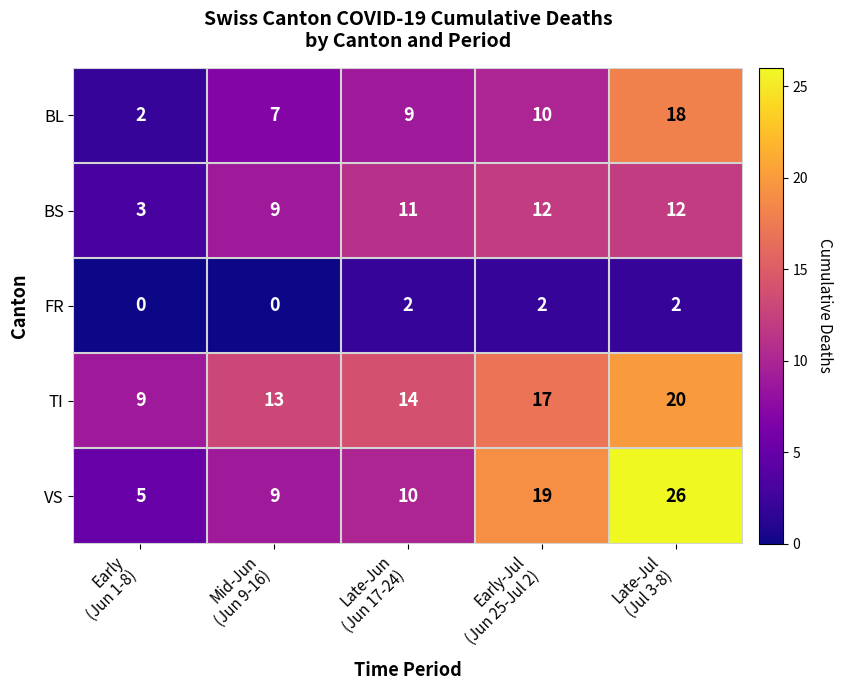

What is the sum of all TI values?

73